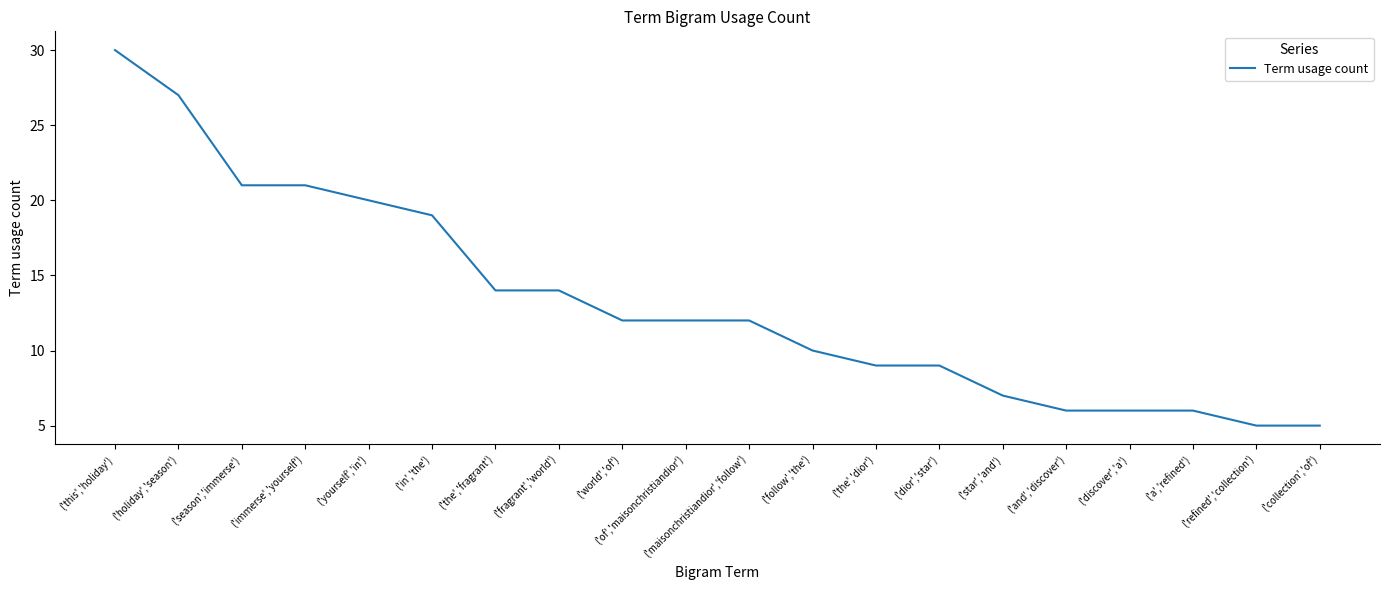

What position from the right is ('a','refined')?

3